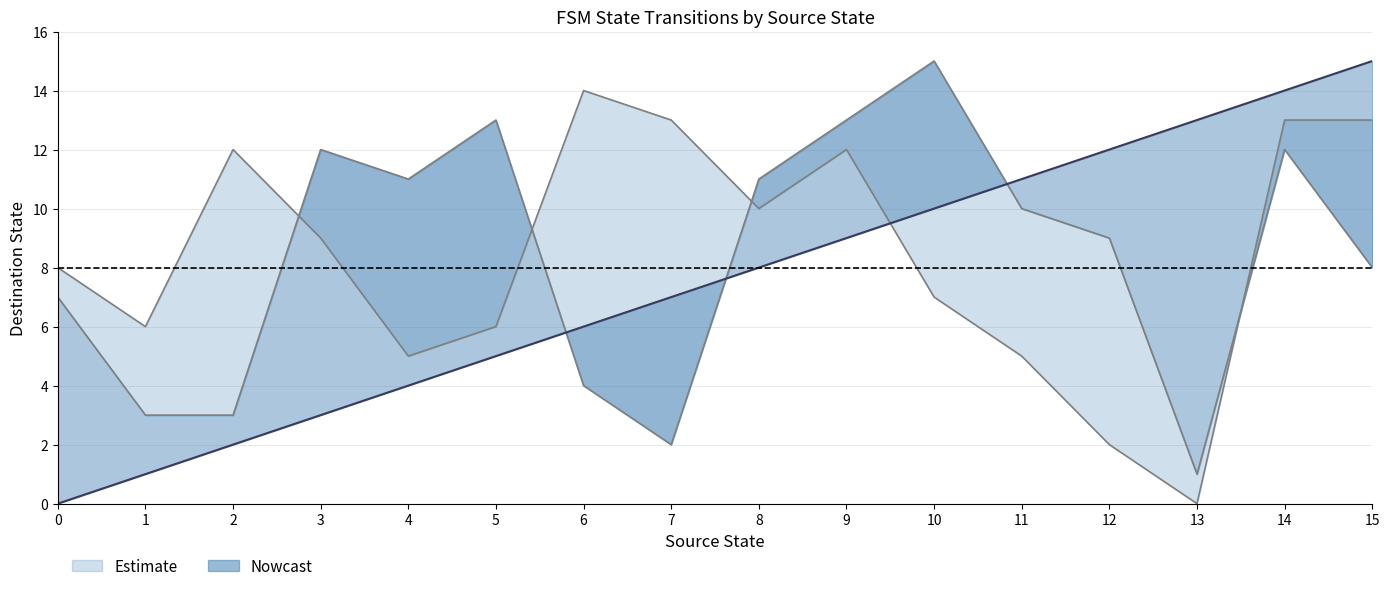

Reading left to right, what are all the values shown in this chart?

source_state: 0	0	1	1	2	2	3	3	4	4	5	5	6	6	7	7	8	8	9	9	10	10	11	11	12	12	13	13	14	14	15	15
destination_state: 7	8	3	6	3	12	12	9	11	5	13	6	4	14	2	13	11	10	13	12	15	7	10	5	9	2	1	0	12	13	8	13